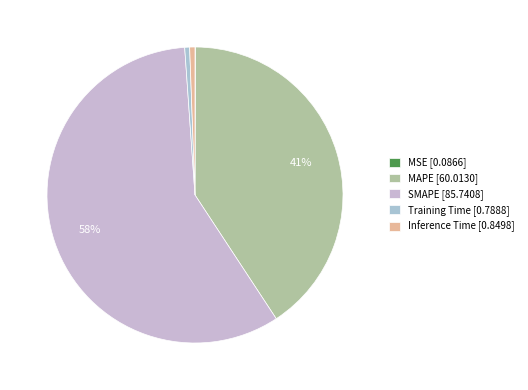

What percentage is the SMAPE slice, to the nearest percent?

58%